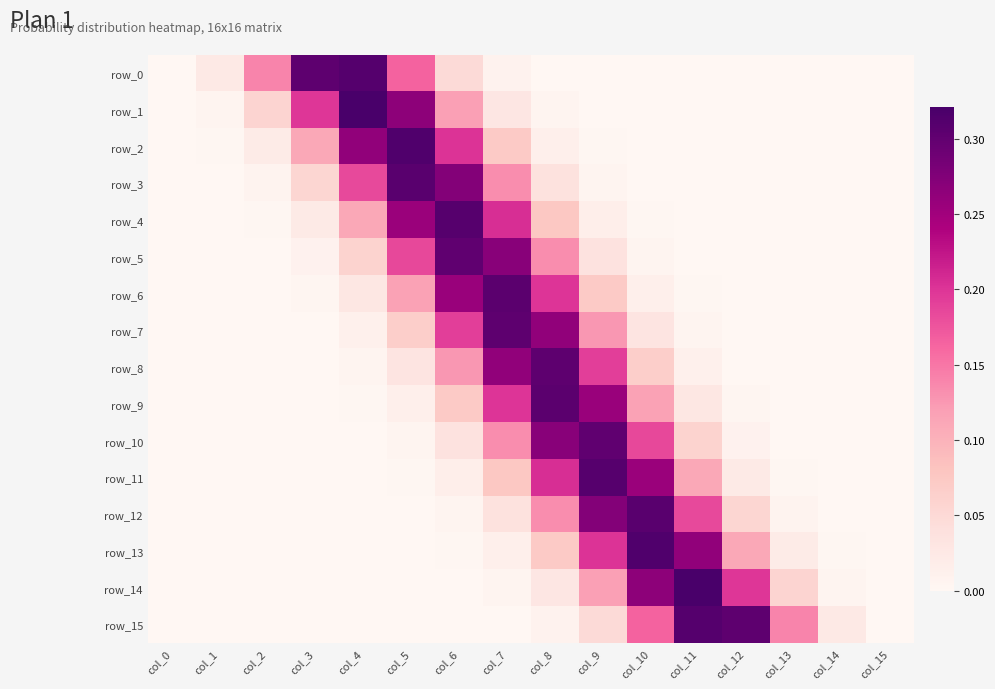

What is the highest value of the row_14 series?

0.3